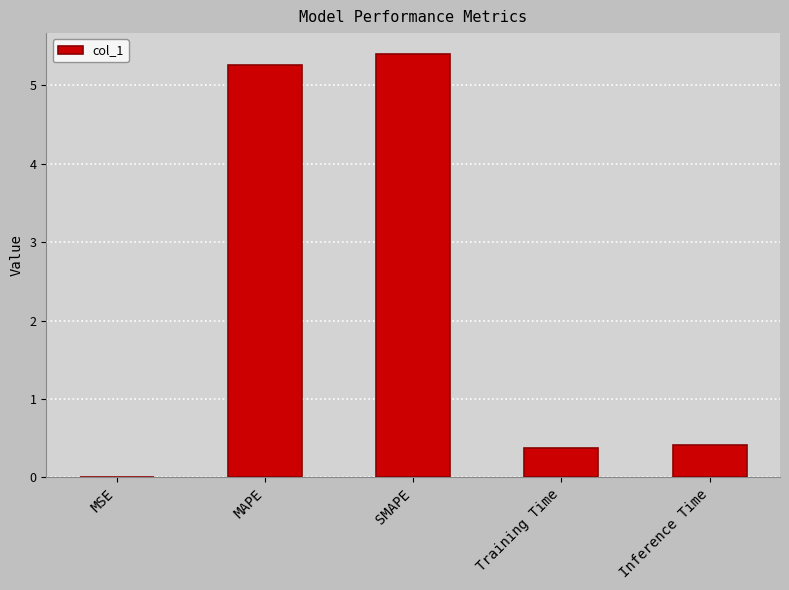

What is the greatest value displayed?

5.4